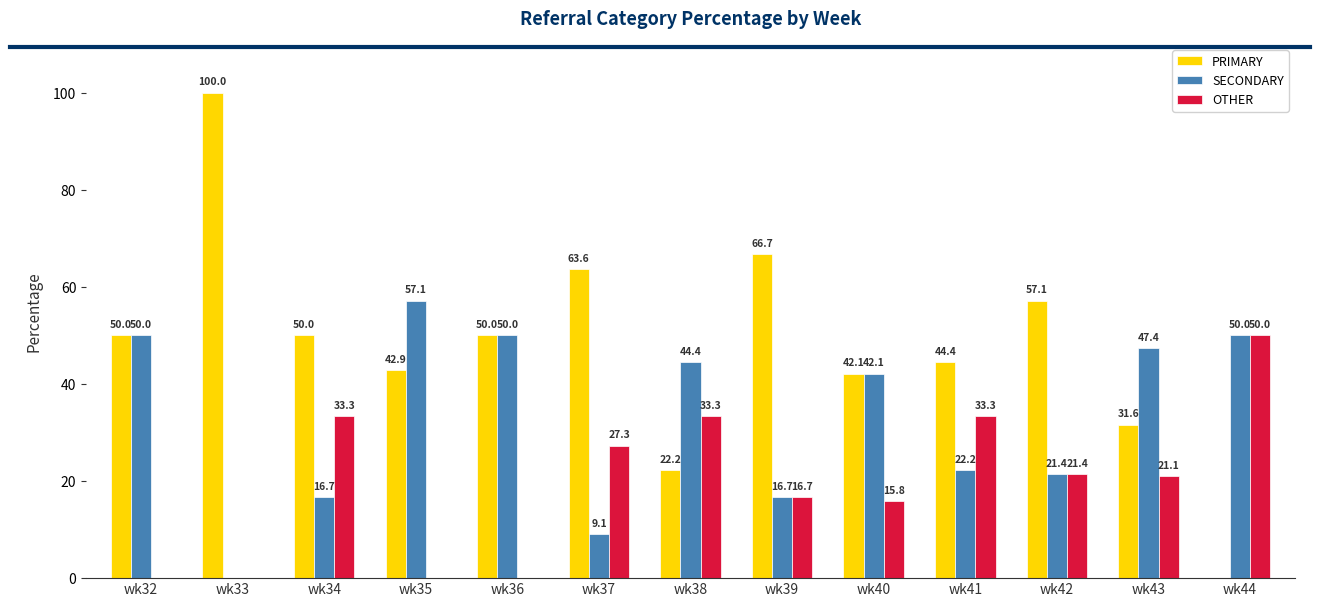

Between wk37 and wk41, which series saw the biggest shift?

PRIMARY